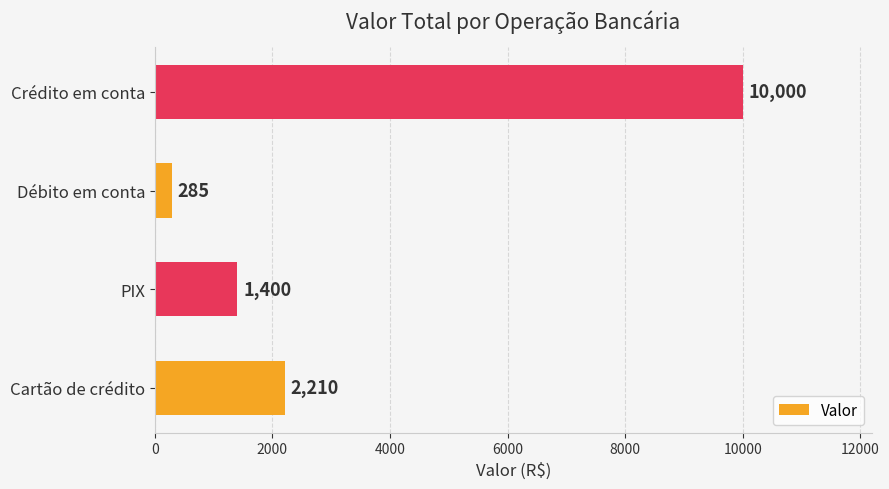

What is the ratio of the value at PIX to the value at Débito em conta?

4.9